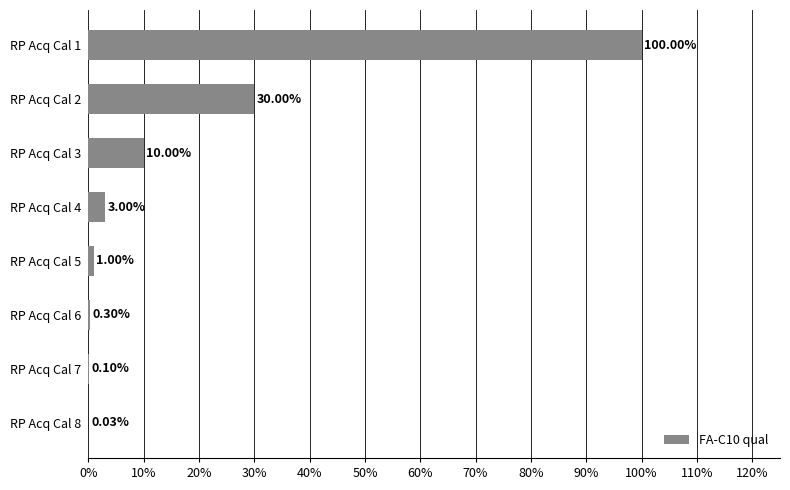

Between RP Acq Cal 8 and RP Acq Cal 4, which is larger?

RP Acq Cal 4